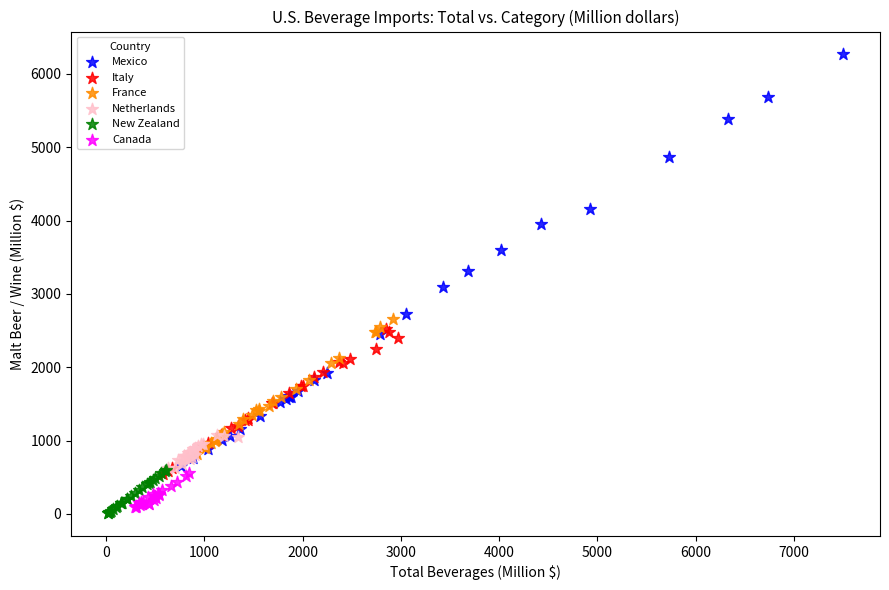

Which series contains the highest Y value?

Mexico